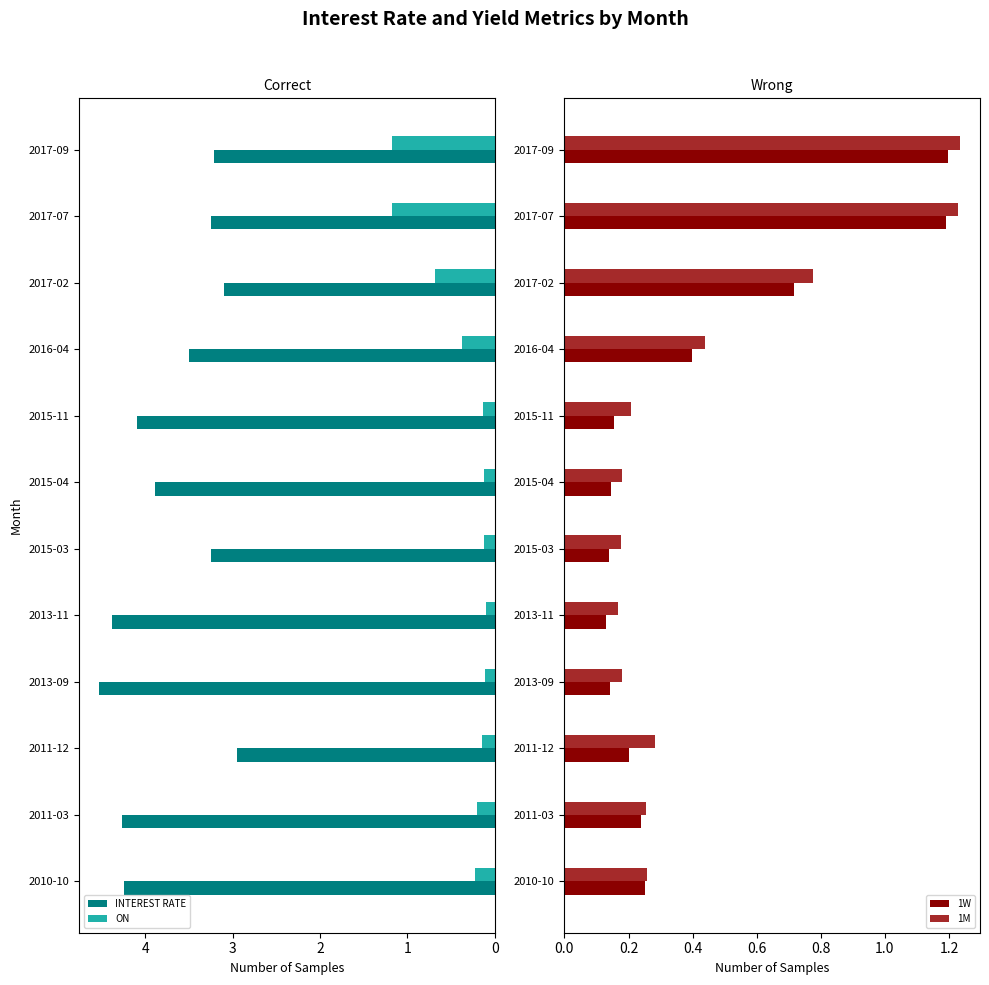

List the series in order of their peak value, lowest first.

ON, 1W, 1M, INTEREST RATE